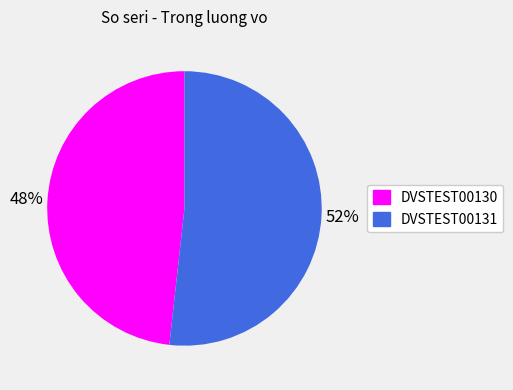

Do DVSTEST00130 and DVSTEST00131 together represent more than half of the pie?

Yes